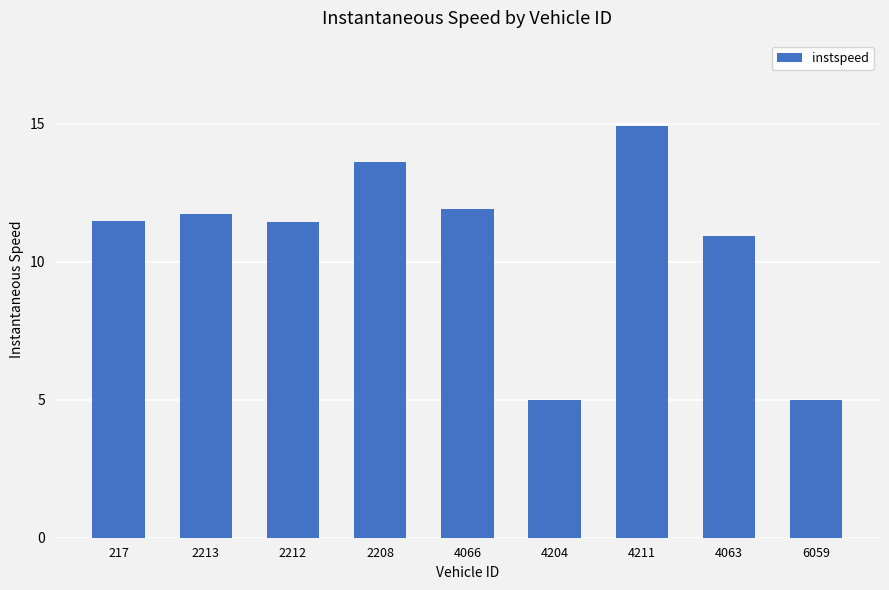

What is the minimum value shown in the chart?

5.0